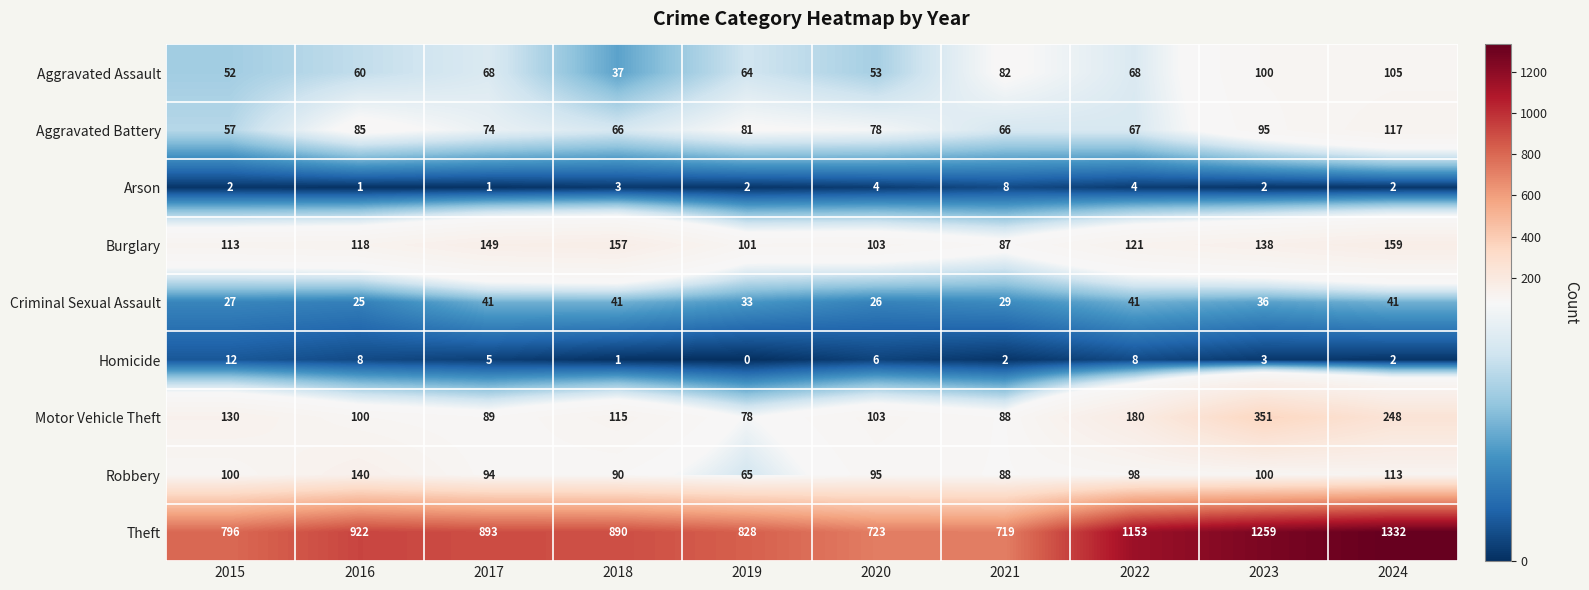

What is the difference between the maximum and second lowest values in the Aggravated Assault series?

53